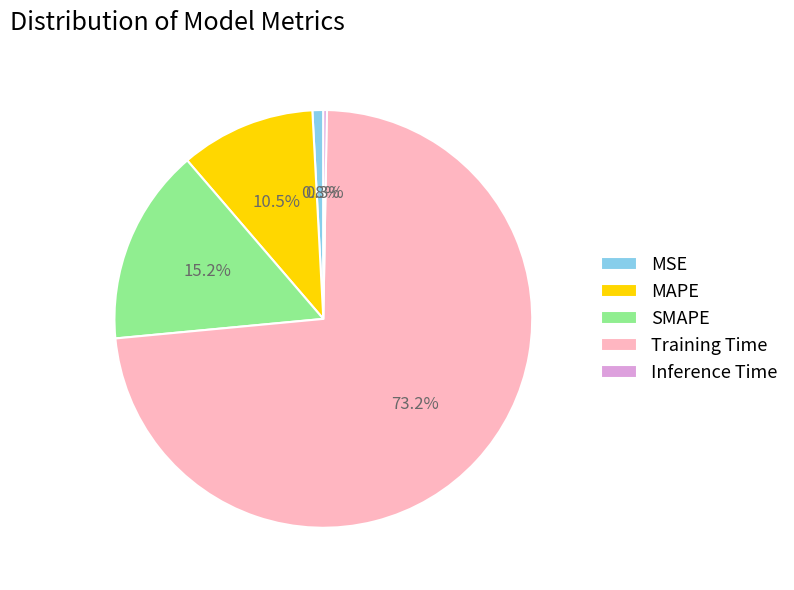

Which has a higher value, Training Time or MSE?

Training Time